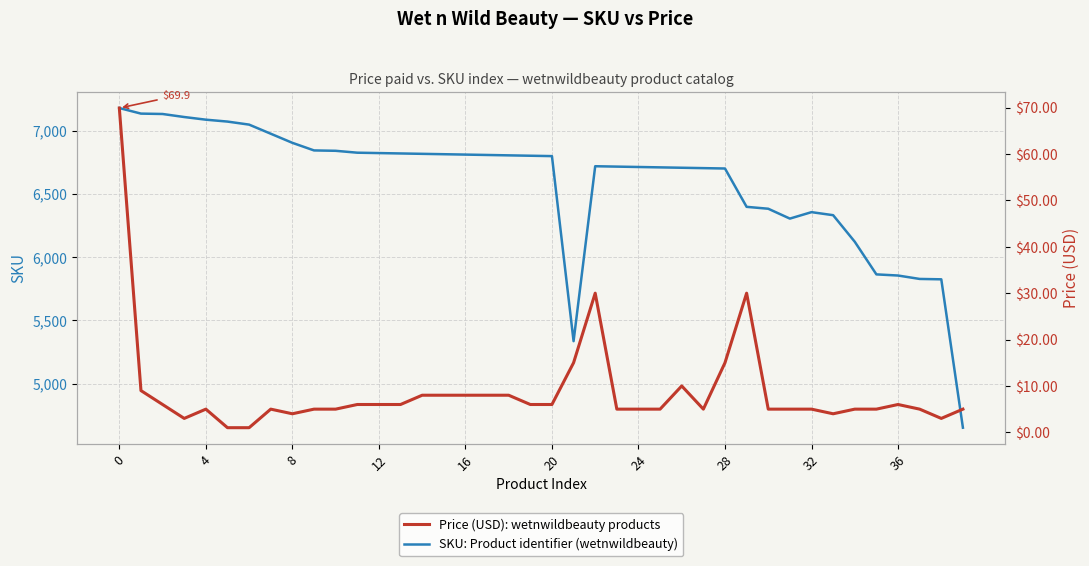

Where is the first local maximum for Price (USD): wetnwildbeauty products?

4